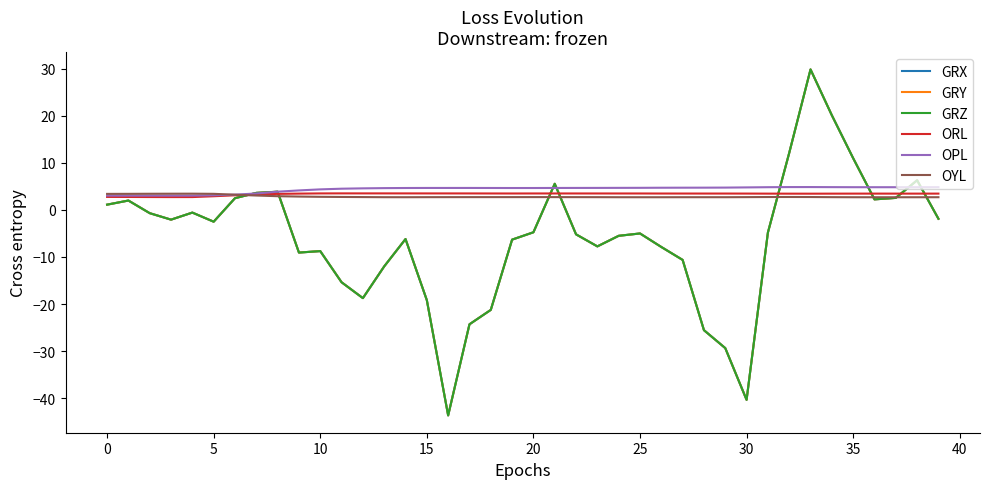

What is the value of the OYL point at the 9th from the left?

2.9